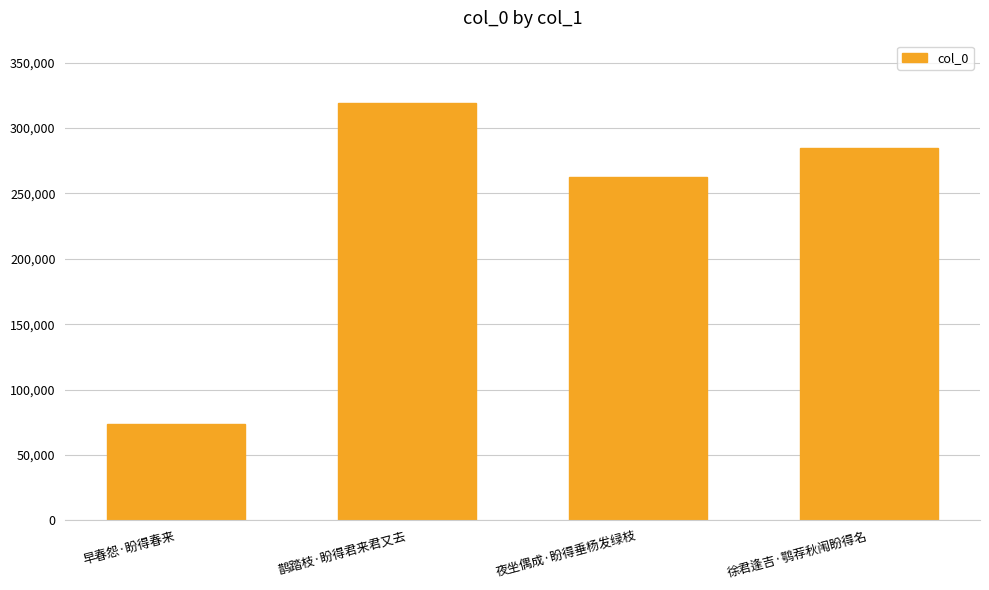

What is the sum of the values at 徐君逢吉·鹗荐秋闱盼得名 and 鹊踏枝·盼得君来君又去?

603988